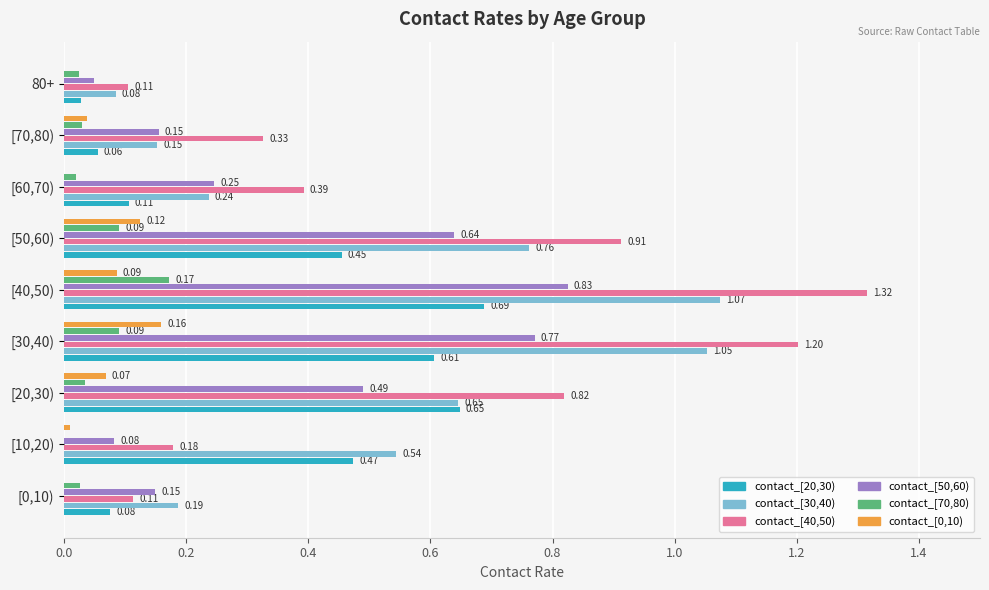

Is the value of contact_[70,80) at [40,50) greater than the value of contact_[0,10) at [60,70)?

Yes